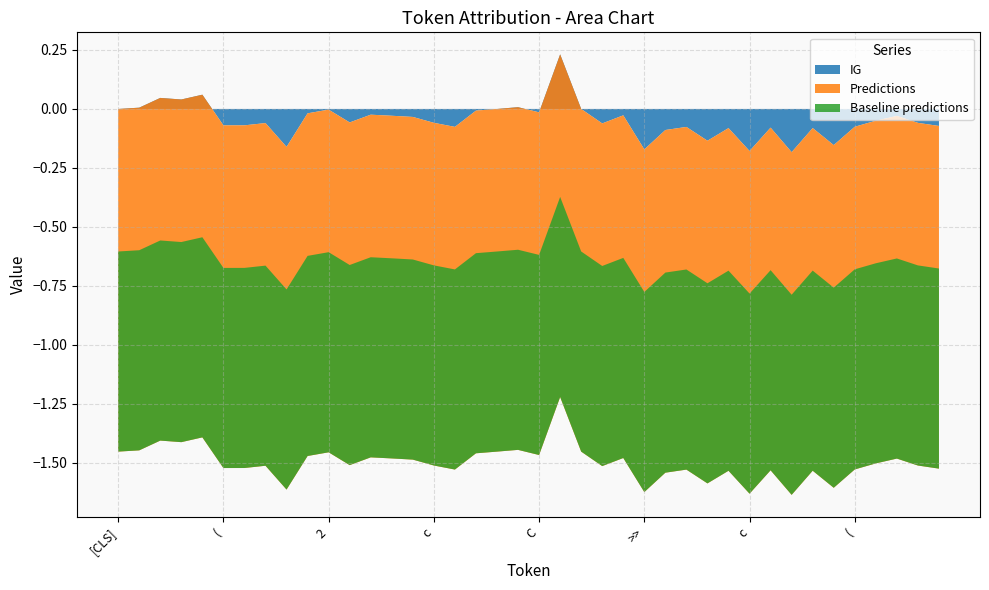

Reading right to left, extract all data points from this chart.

IG: -0.1	-0.1	-0.0	-0.0	-0.1	-0.2	-0.1	-0.2	-0.1	-0.2	-0.1	-0.1	-0.1	-0.1	-0.2	-0.0	-0.1	0.0	0.2	-0.0	0.0	0.0	-0.0	-0.1	-0.1	-0.0	-0.0	-0.0	-0.1	-0.0	-0.0	-0.2	-0.1	-0.1	-0.1	0.1	0.0	0.0	0.0	0.0
Predictions: -1.5	-1.5	-1.5	-1.5	-1.5	-1.5	-1.5	-1.5	-1.5	-1.5	-1.5	-1.5	-1.5	-1.5	-1.5	-1.5	-1.5	-1.5	-1.5	-1.5	-1.5	-1.5	-1.5	-1.5	-1.5	-1.5	-1.5	-1.5	-1.5	-1.5	-1.5	-1.5	-1.5	-1.5	-1.5	-1.5	-1.5	-1.5	-1.5	-1.5
Baseline predictions: 0.8	0.8	0.8	0.8	0.8	0.8	0.8	0.8	0.8	0.8	0.8	0.8	0.8	0.8	0.8	0.8	0.8	0.8	0.8	0.8	0.8	0.8	0.8	0.8	0.8	0.8	0.8	0.8	0.8	0.8	0.8	0.8	0.8	0.8	0.8	0.8	0.8	0.8	0.8	0.8